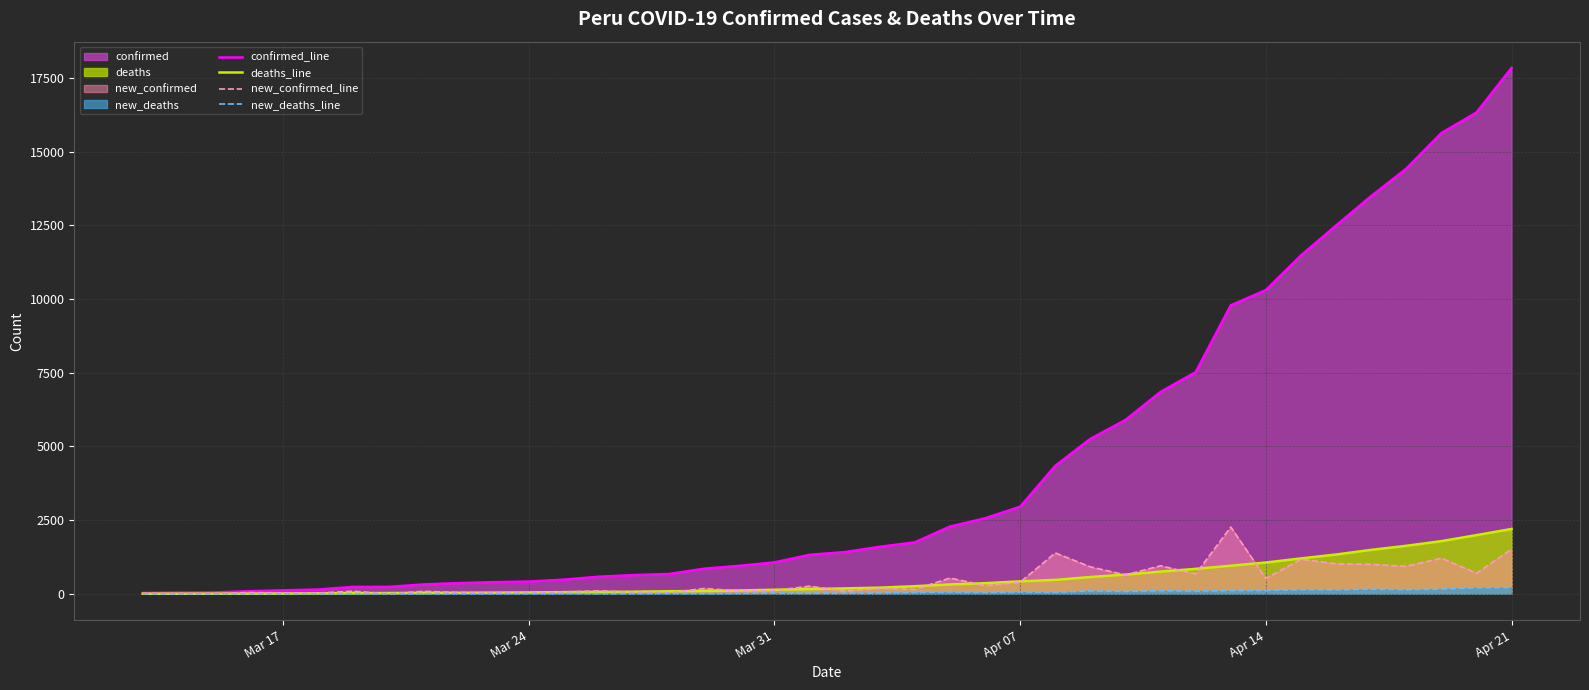

What is the difference between the highest and lowest values at Mar 24?

410